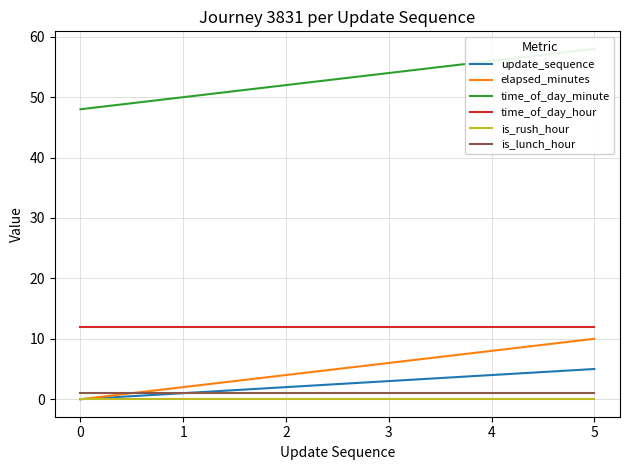

What is the minimum value for time_of_day_hour?

12